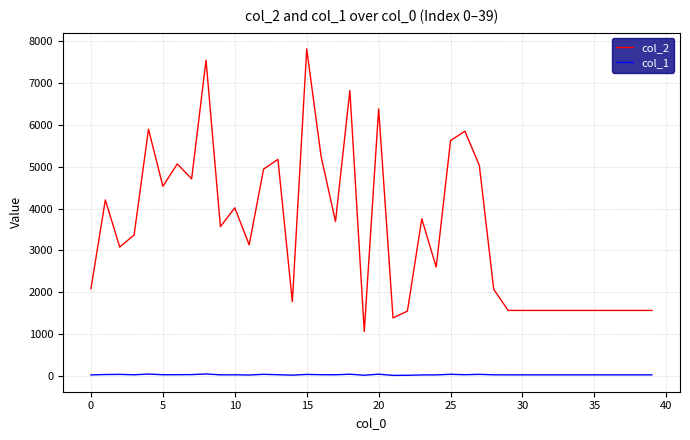

Rank the series by their maximum value, from highest to lowest.

col_2, col_1